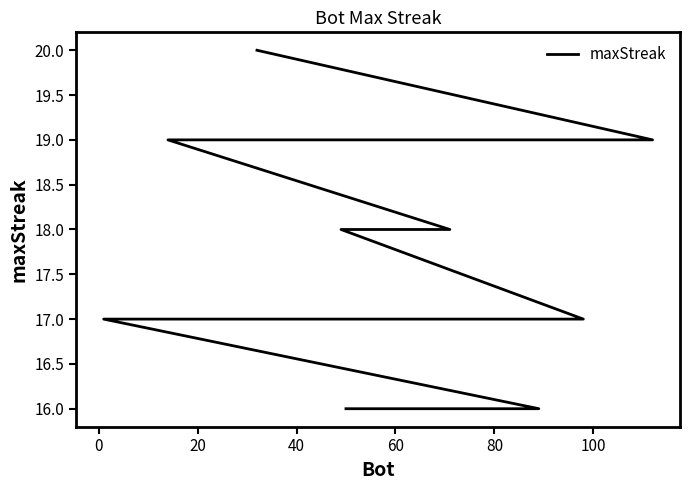

True or false: the data has more than 0 interior local peaks.

False